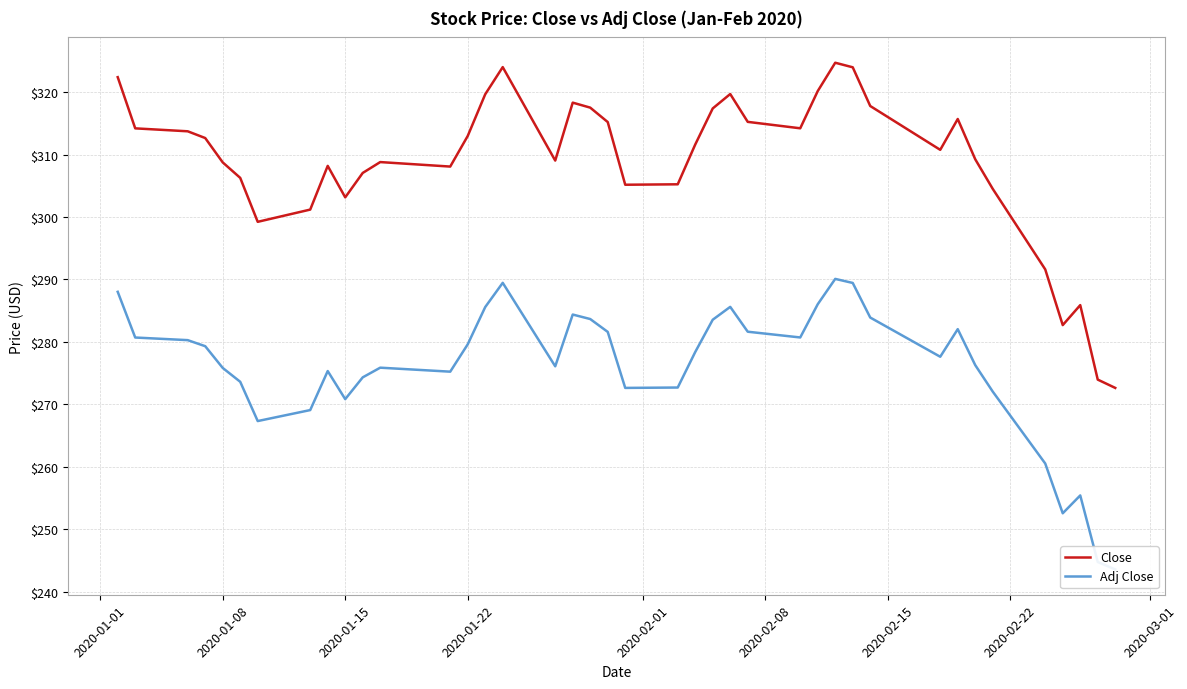

Is it true that Close equals 438.4 at 2020-01-22?

False